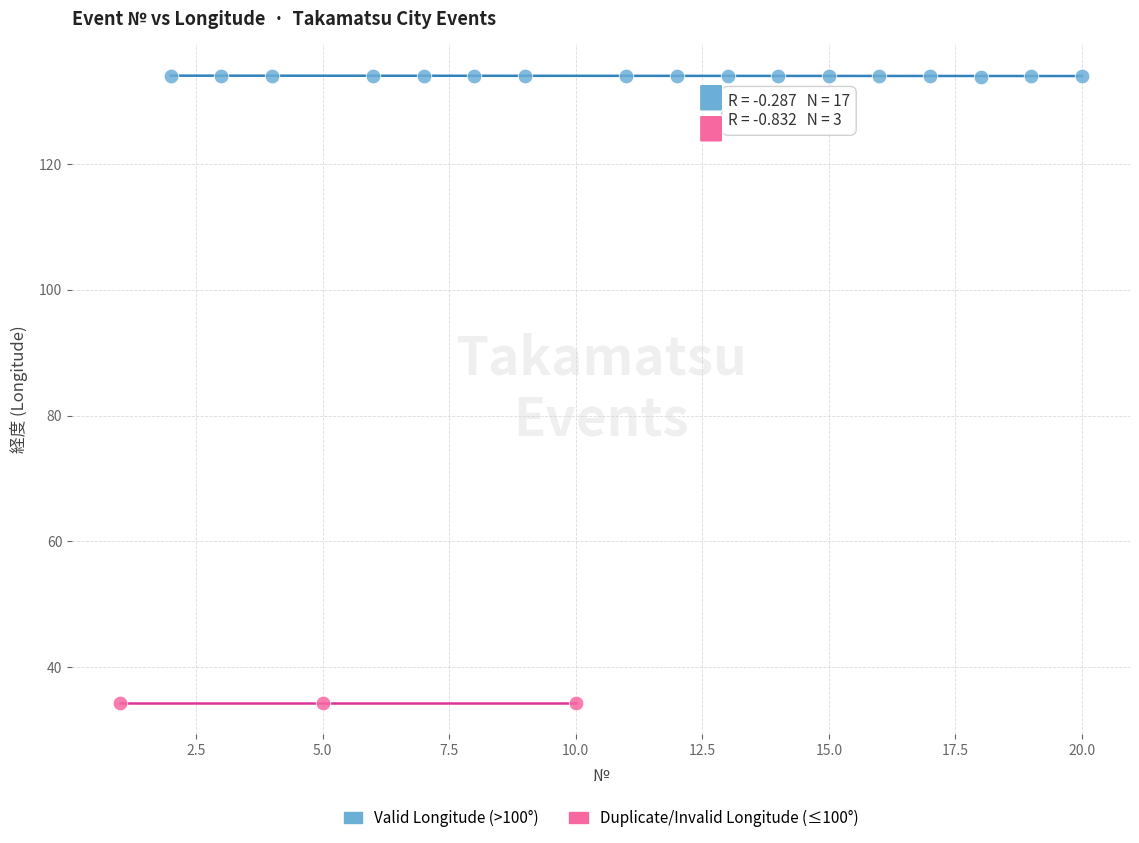

Which series contains the highest Y value?

Valid Longitude (>100°)